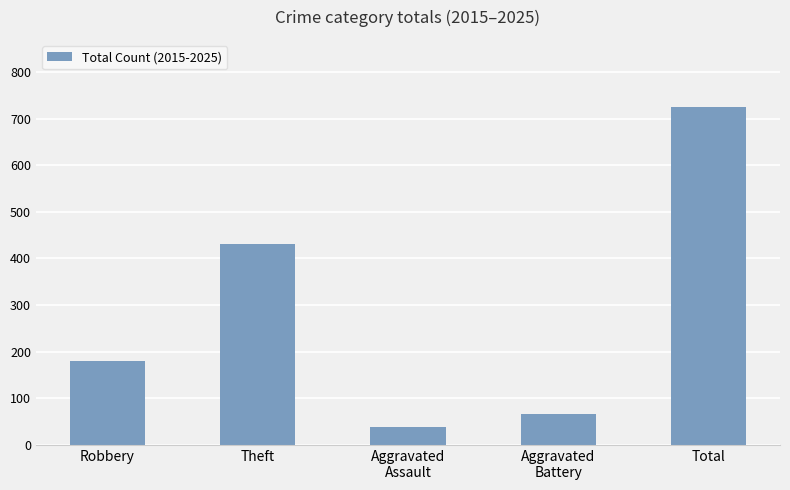

Approximately how many times larger is the value at Total compared to Aggravated
Assault?

19.1